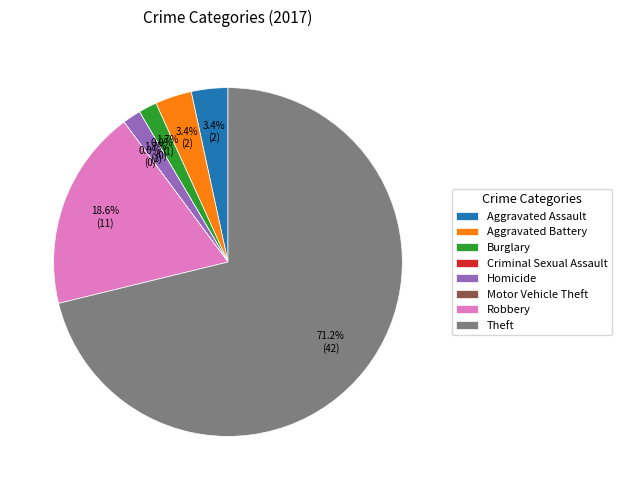

What is the change in value from Homicide to Theft?

+41